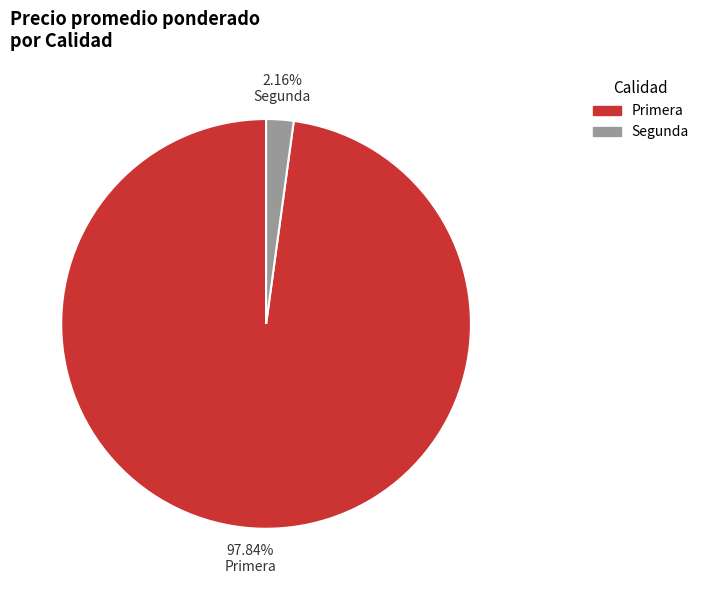

Is there a majority slice in this chart?

Yes